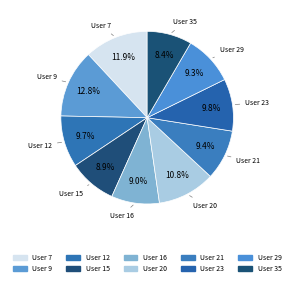

How much of the chart is everything except User 23?

90.2%